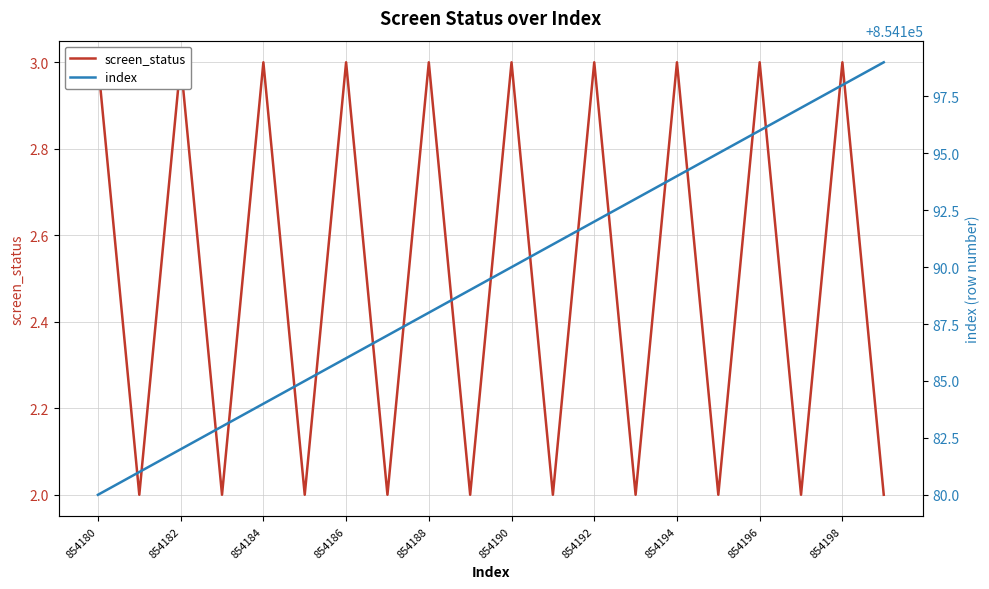

In screen_status, how many points are lower than both neighbors (excluding endpoints)?

9